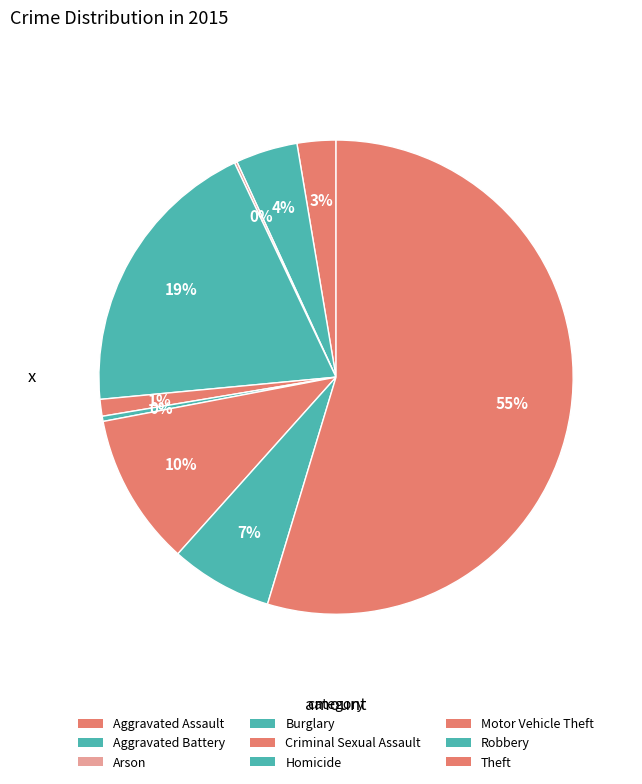

What is the change in value from Aggravated Assault to Criminal Sexual Assault?

-17